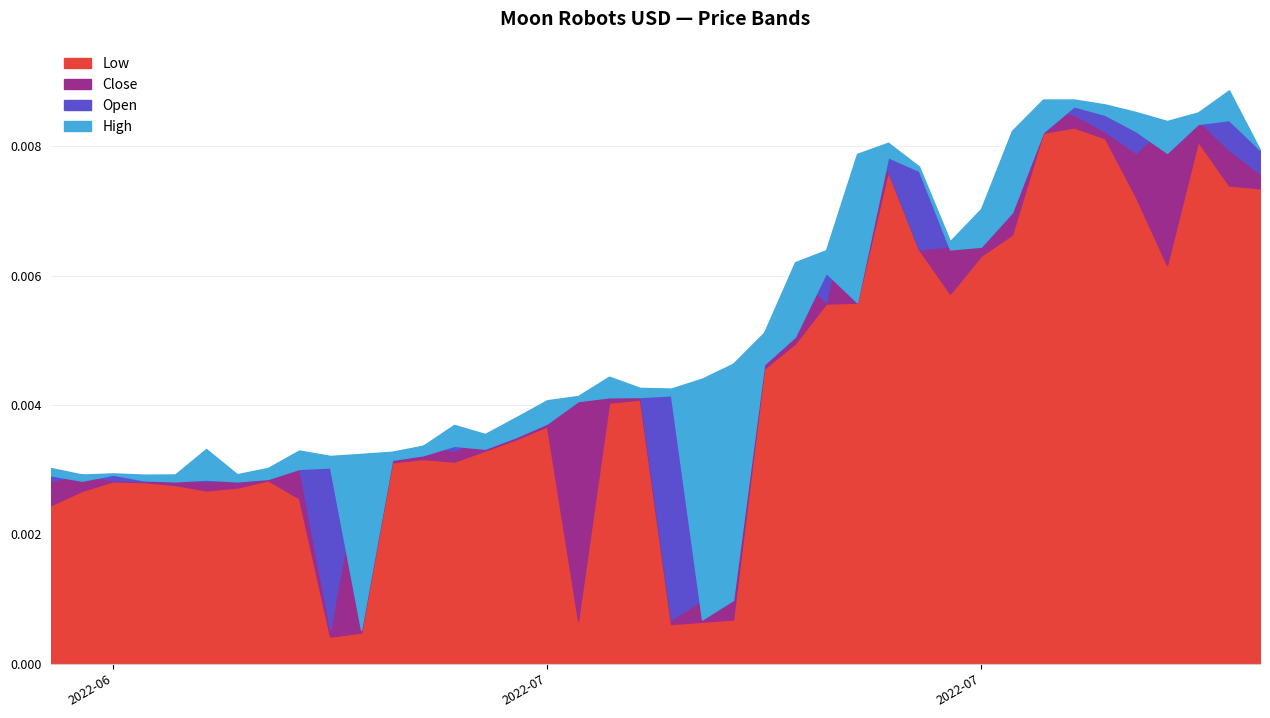

True or false: High and Close intersect in this chart.

False